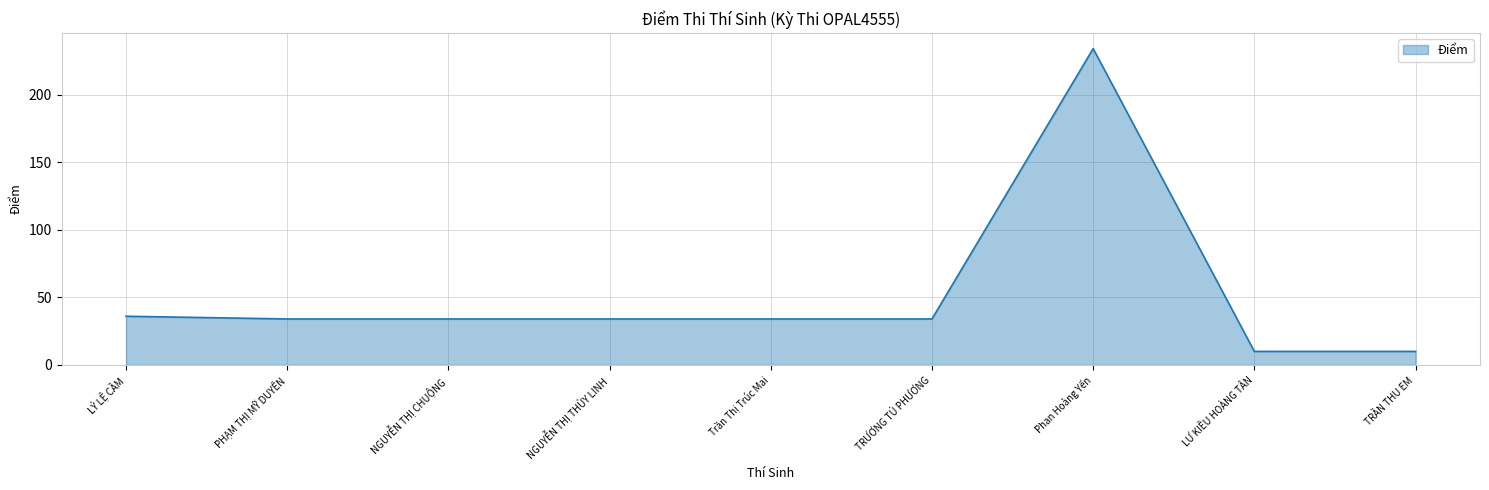

Where is the data nearest to the value 122?

LÝ LỆ CẦM